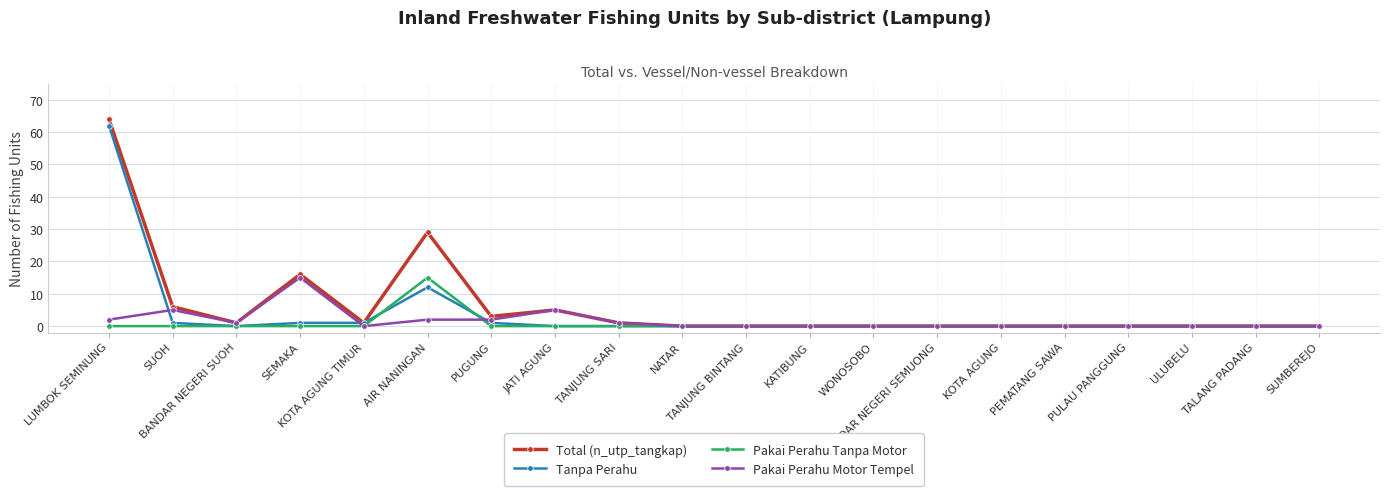

Reading left to right, what are all the values shown in this chart?

Total (n_utp_tangkap): 64	6	1	16	1	29	3	5	1	0	0	0	0	0	0	0	0	0	0	0
Tanpa Perahu: 62	1	0	1	1	12	1	0	0	0	0	0	0	0	0	0	0	0	0	0
Pakai Perahu Tanpa Motor: 0	0	0	0	0	15	0	0	0	0	0	0	0	0	0	0	0	0	0	0
Pakai Perahu Motor Tempel: 2	5	1	15	0	2	2	5	1	0	0	0	0	0	0	0	0	0	0	0